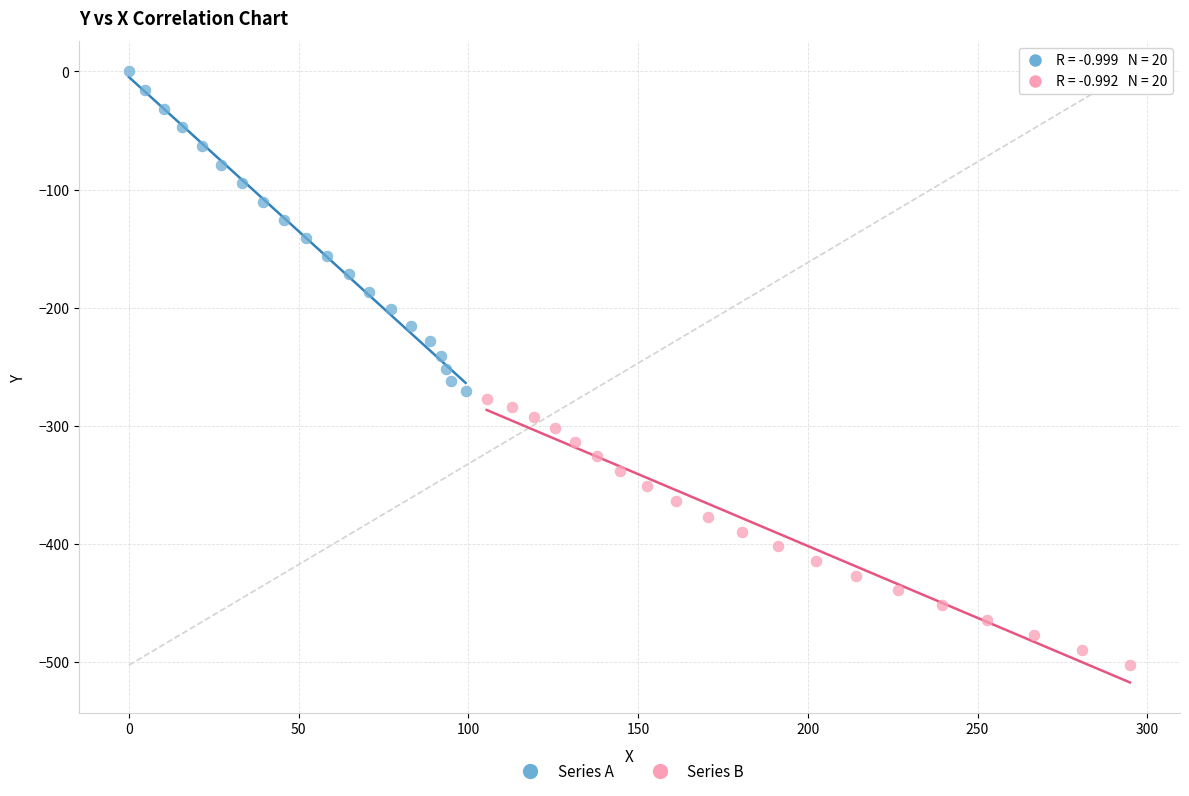

Which series reaches the maximum Y coordinate?

Series A